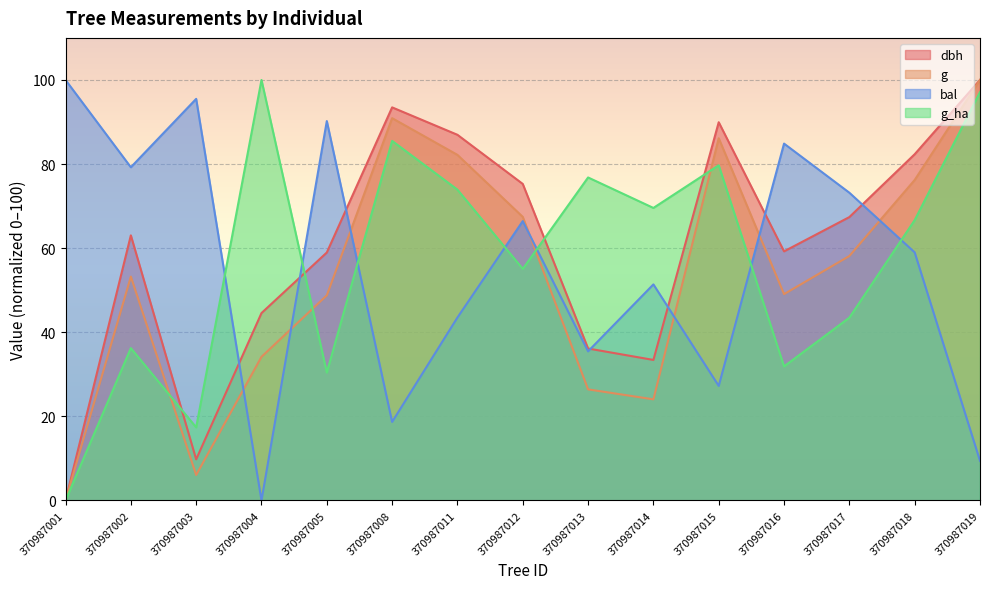

What are all the series names shown in the legend?

dbh, g, bal, g_ha